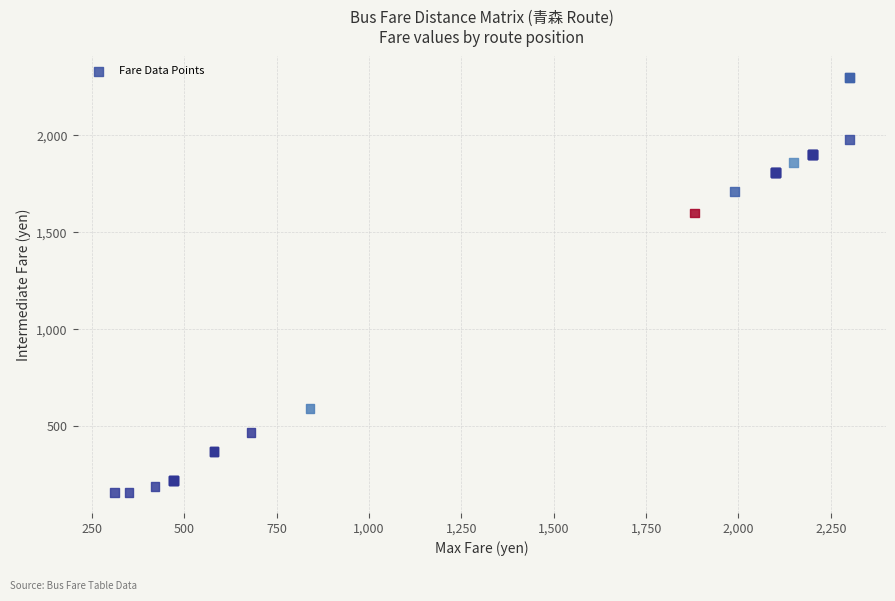

What Y value in the scatter plot is closest to 1230?

1600